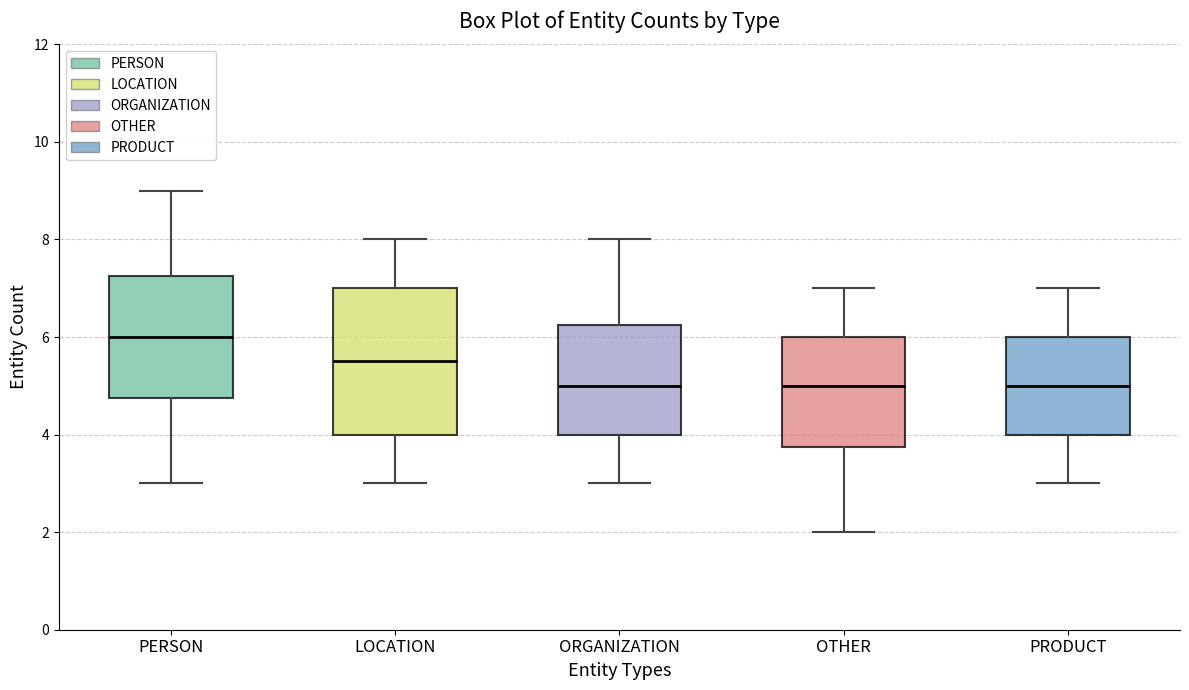

Which box is the tallest, from its lower edge to its upper edge?

LOCATION